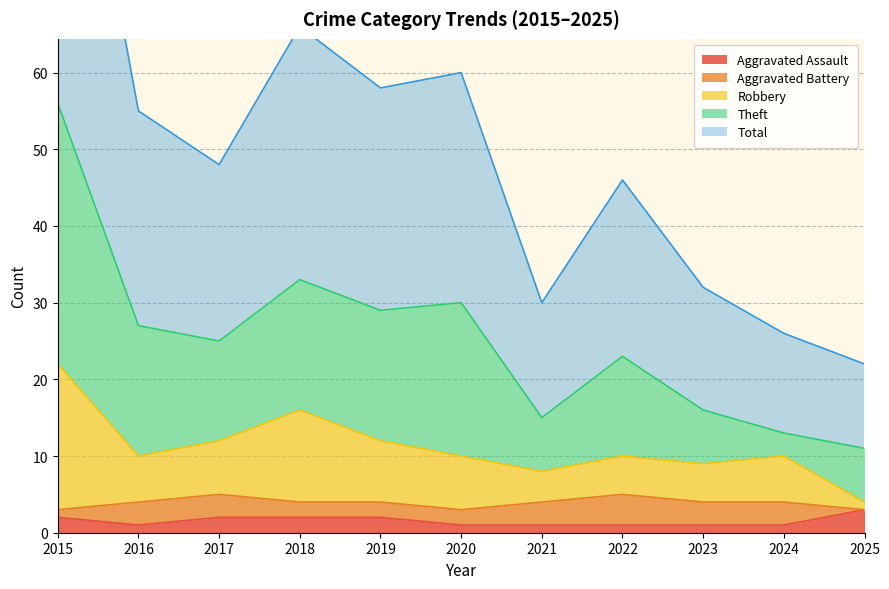

What is the difference between the highest and lowest values at 2019?

56